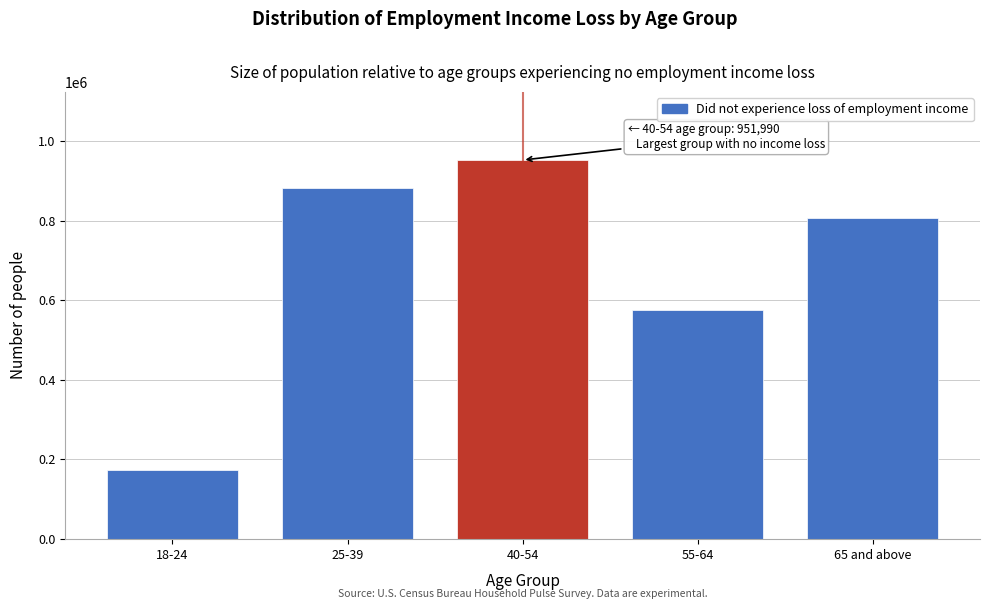

Reading left to right, what are all the values shown in this chart?

172230	882932	951990	574670	806398